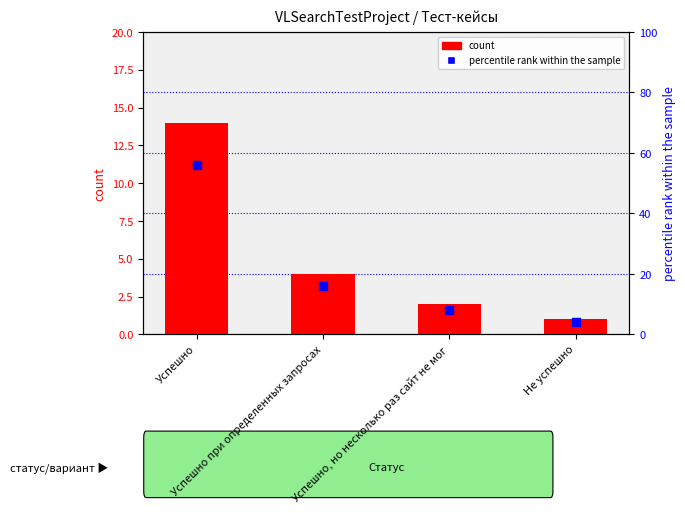

At which category is the sum across all series the highest?

Успешно